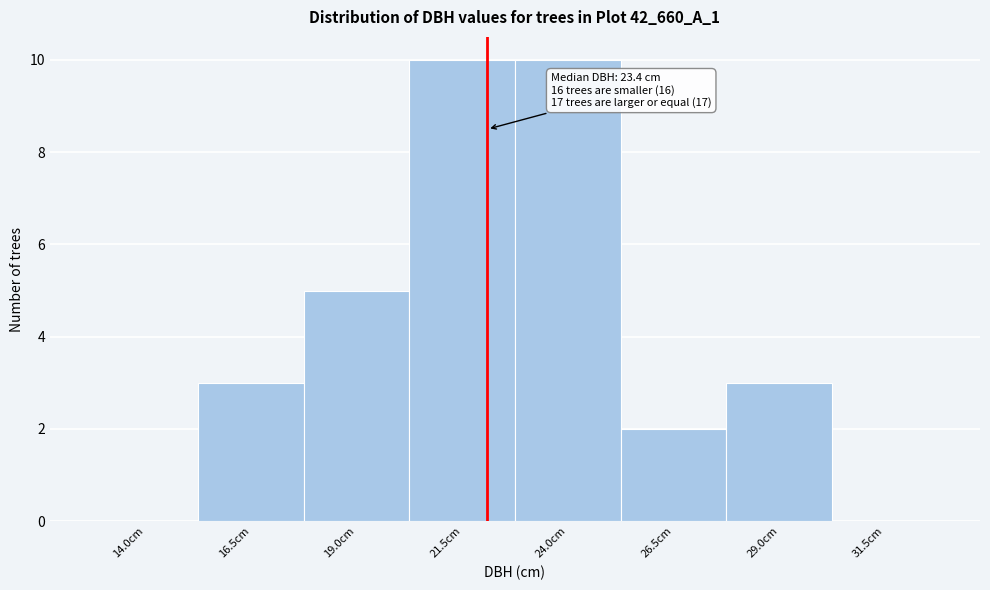

Reading left to right, list all the values displayed in this chart.

14.0cm=0	16.5cm=3	19.0cm=5	21.5cm=10	24.0cm=10	26.5cm=2	29.0cm=3	31.5cm=0